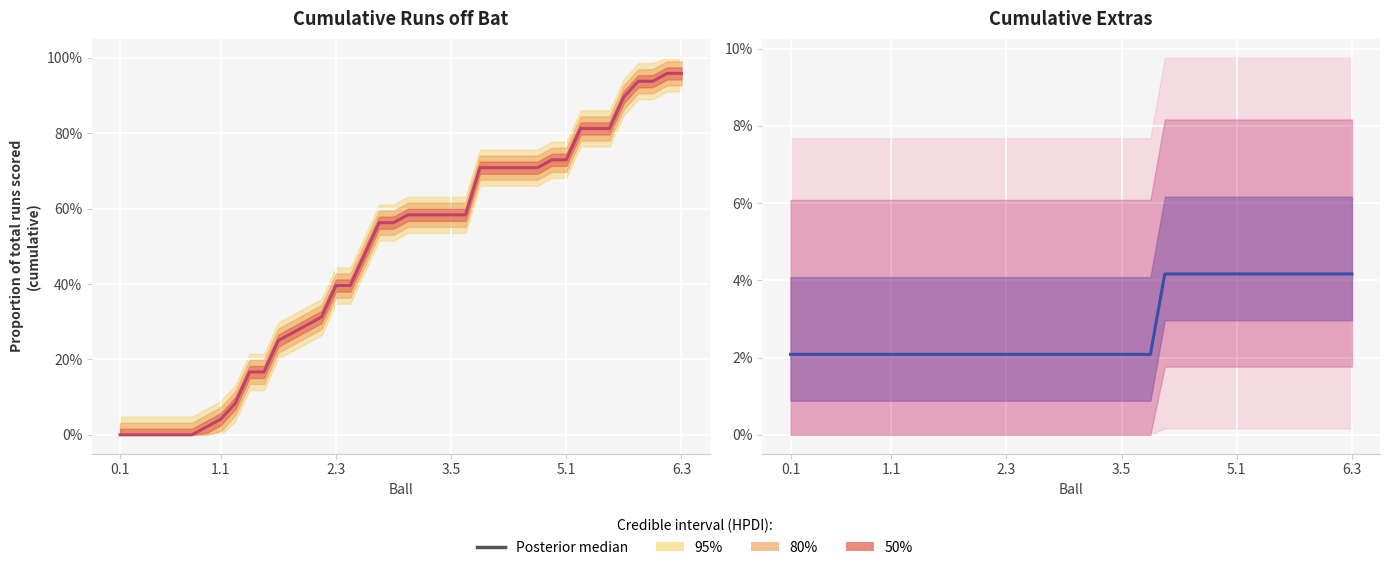

True or false: the data shows 0.0 at 35.

False